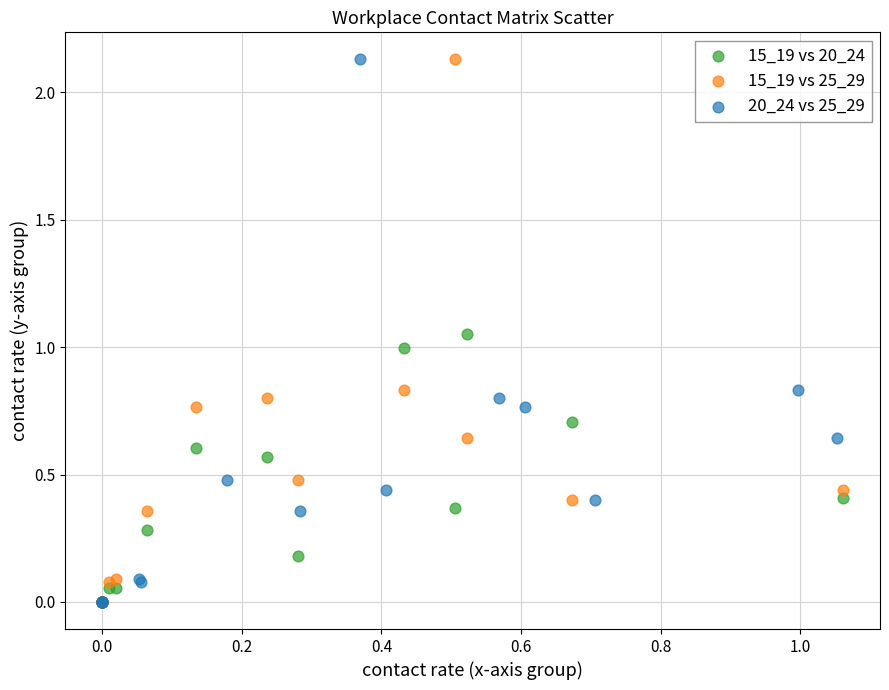

What are all the series names shown in the legend?

15_19 vs 20_24, 15_19 vs 25_29, 20_24 vs 25_29